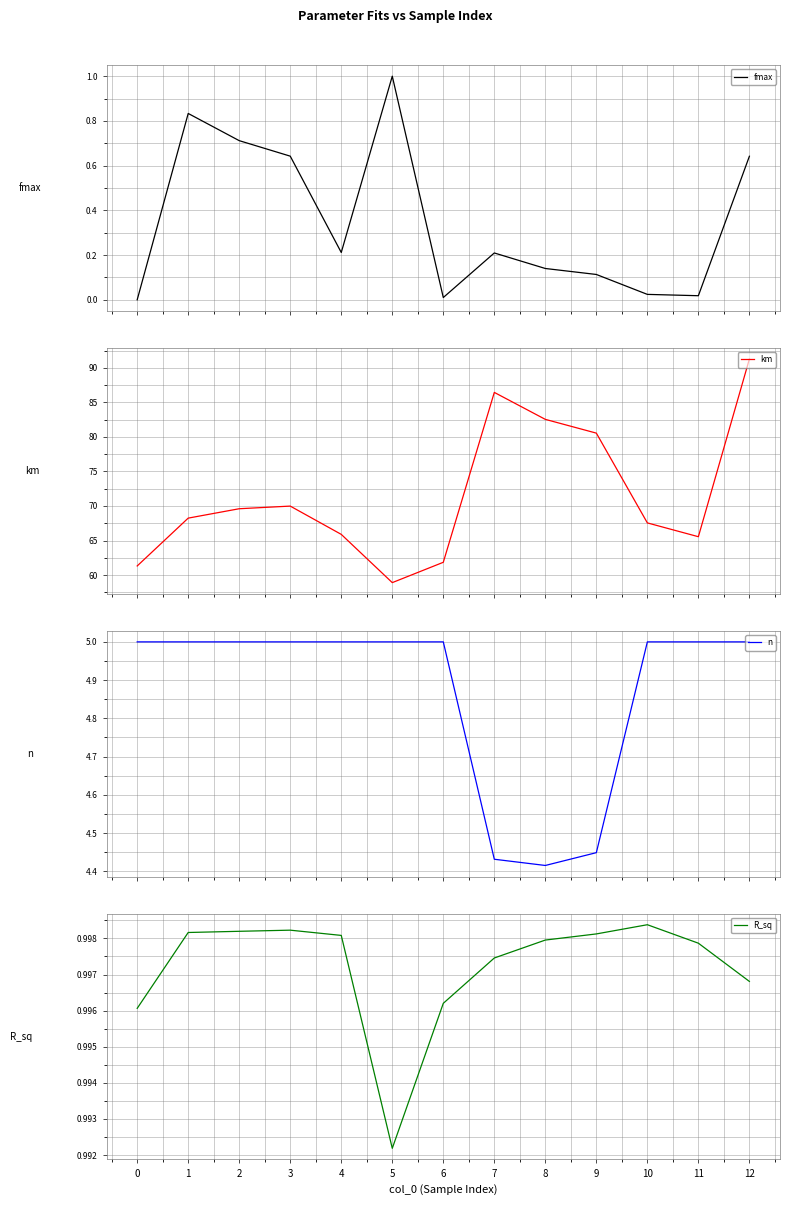

At 3, list the series in order from smallest to largest.

fmax, R_sq, n, km